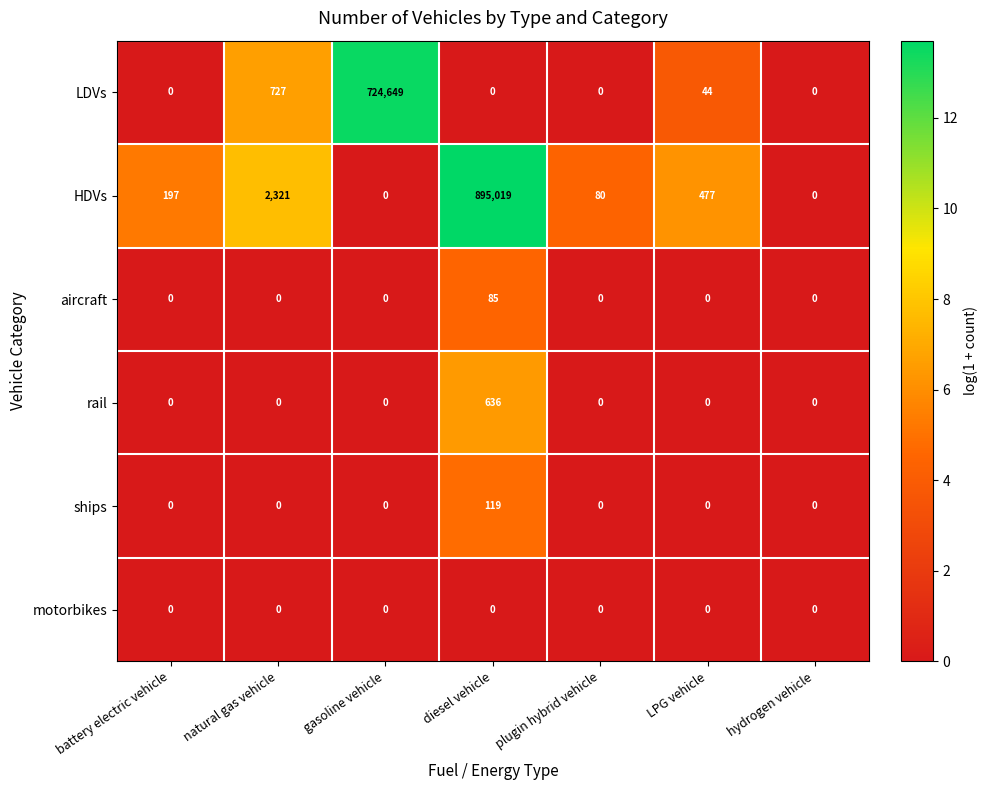

Which series has the largest total across all categories?

HDVs